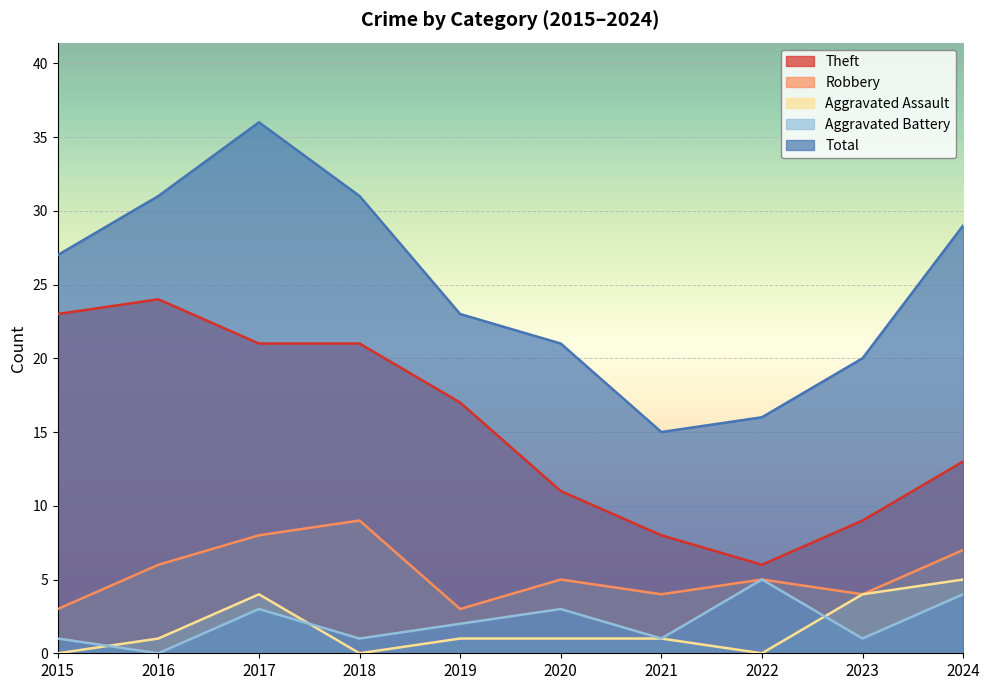

What is the value of the Total point at the 6th from the left?

21